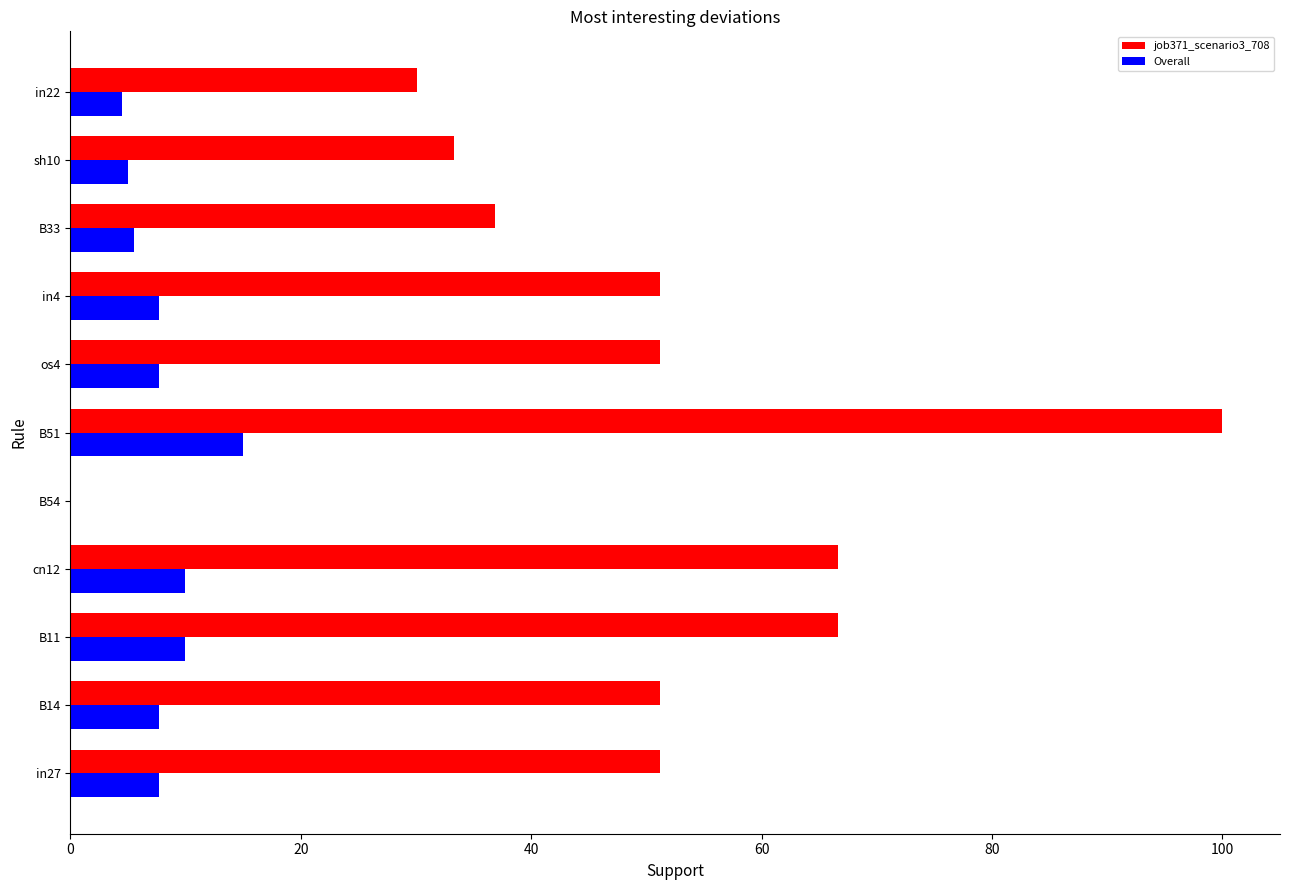

What is the sum of the job371_scenario3_708 values at sh10 and cn12?

100.0